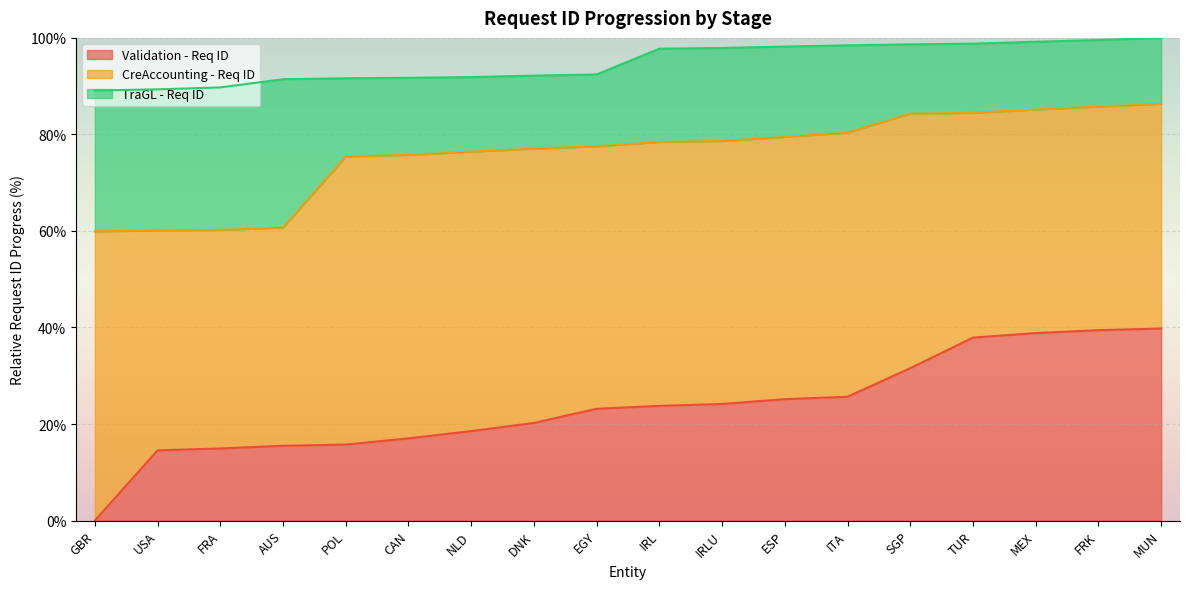

True or false: CreAccounting - Req ID and TraGL - Req ID cross at least once.

False